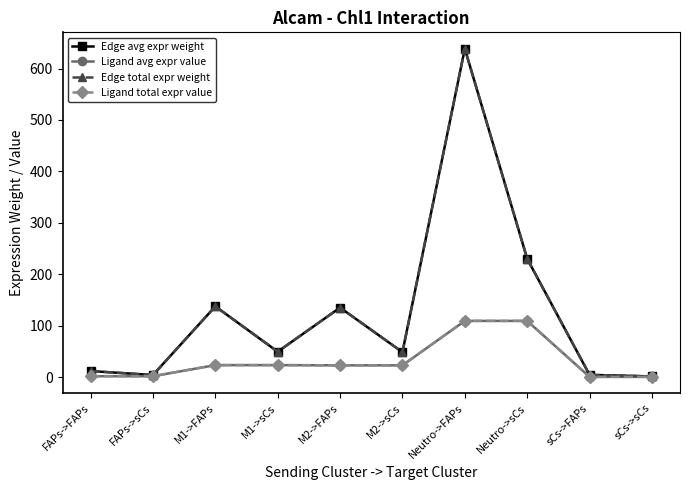

The value of Edge avg expr weight at M1->FAPs is 53.7. True or false?

False